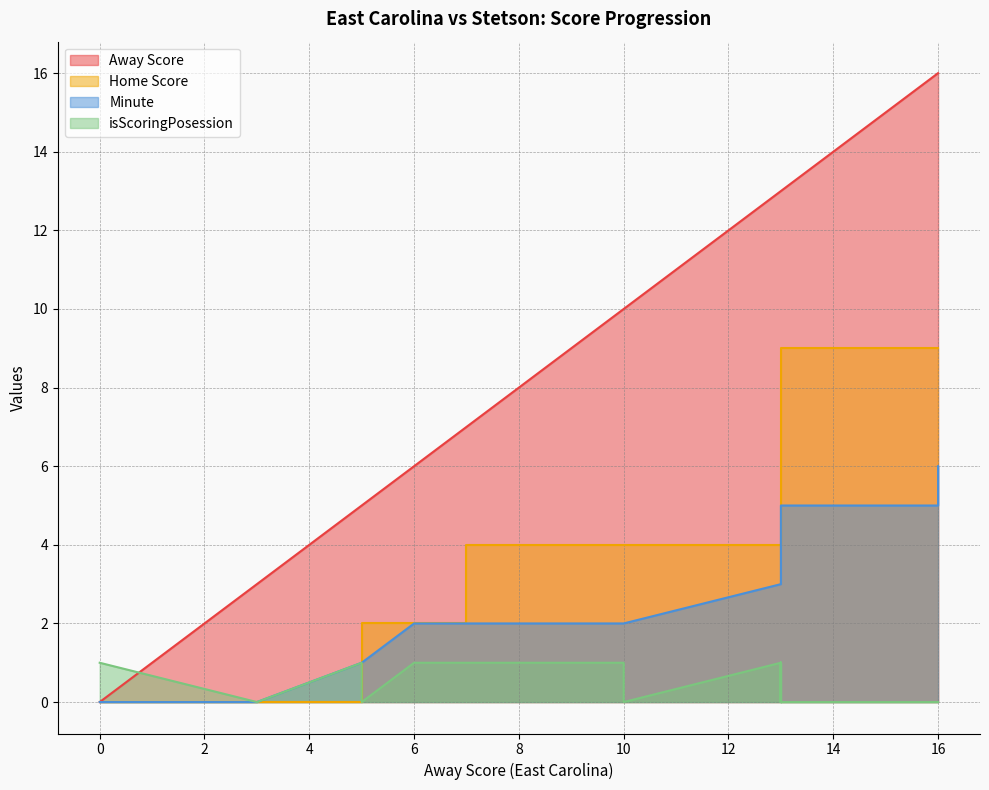

True or false: Minute and isScoringPosession intersect in this chart.

False